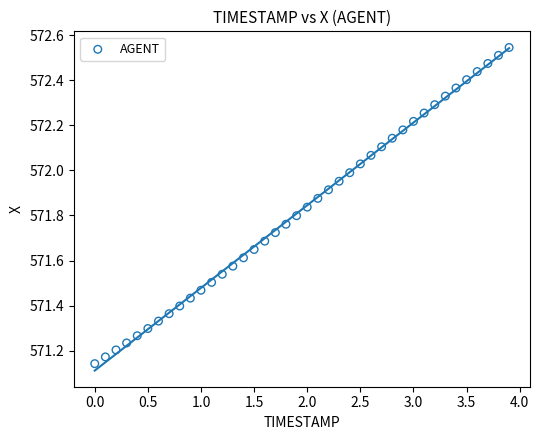

What is the range of Y values (max minus min)?

1.4